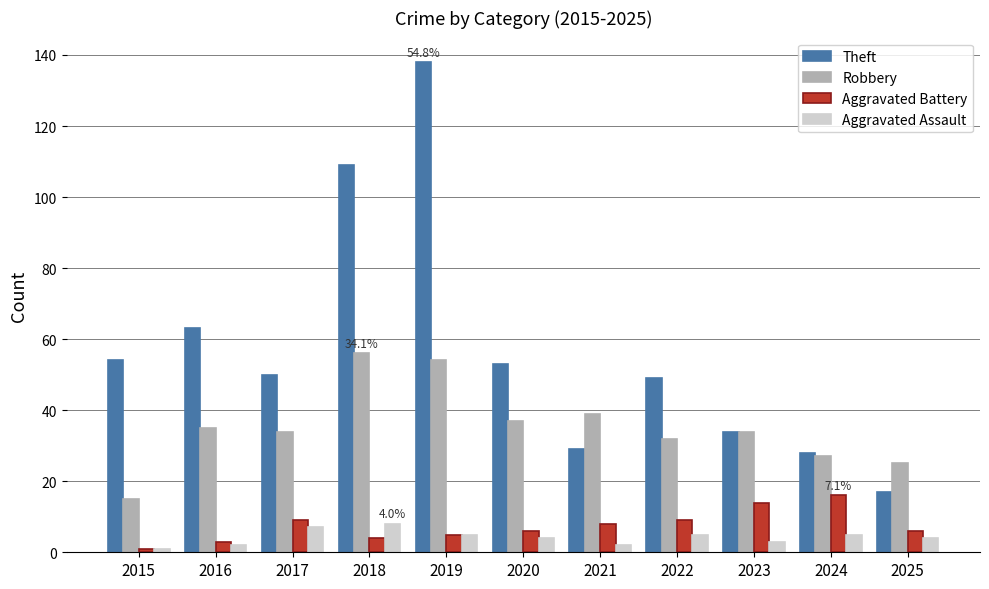

What is the difference between the maximum and second lowest values in the Aggravated Assault series?

6